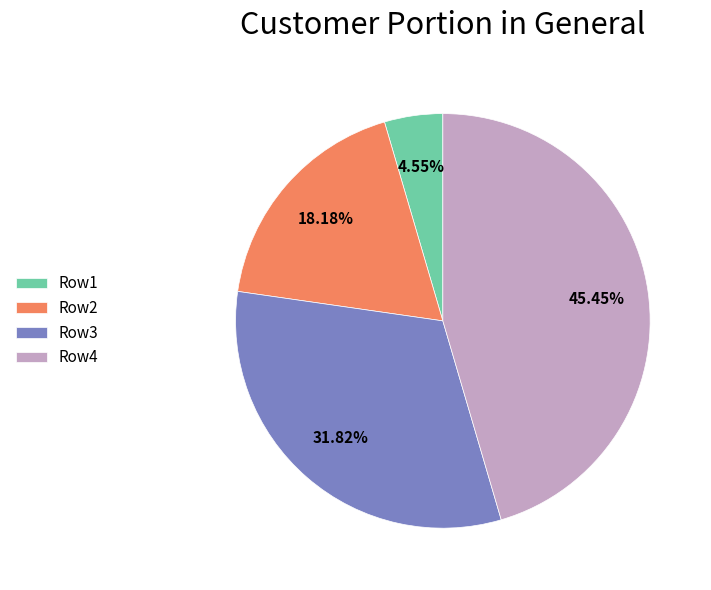

What percentage is the Row3 slice, to the nearest percent?

32%